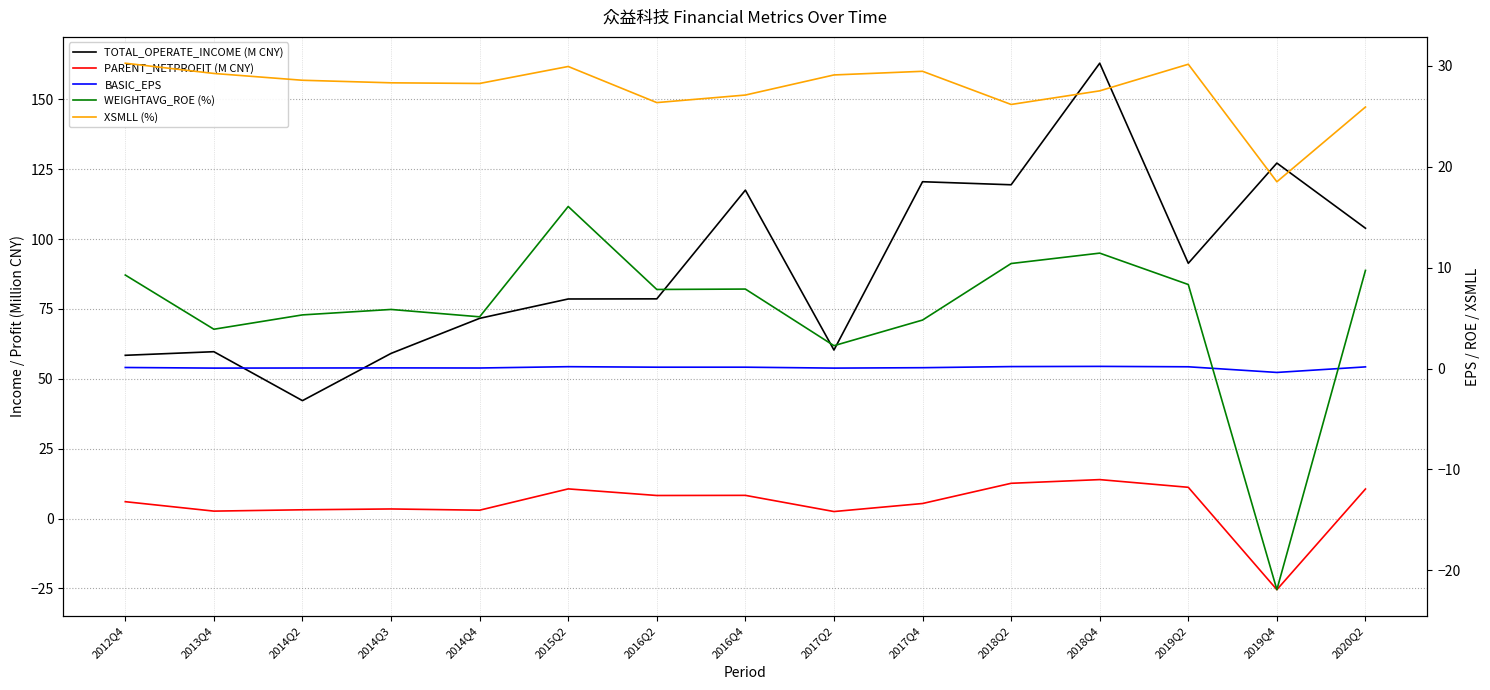

At which label does BASIC_EPS first exceed 0?

2012Q4